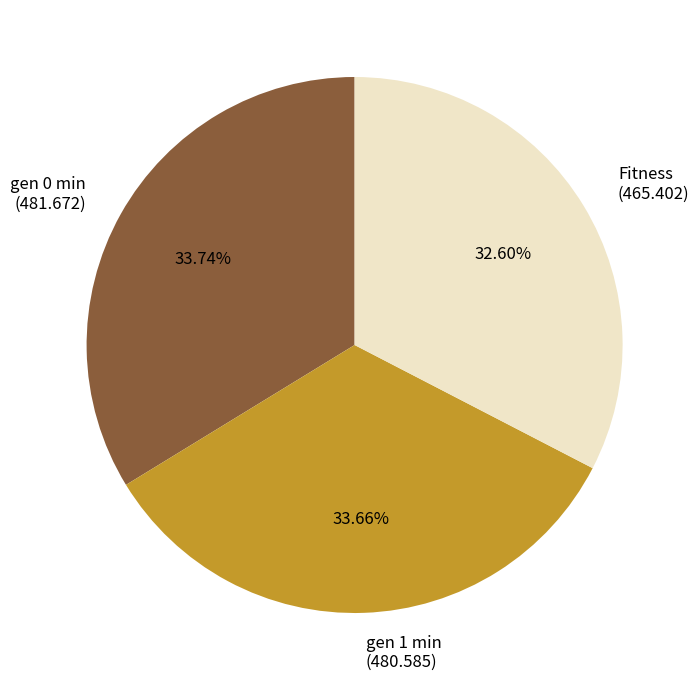

Is it true that gen 0 min is 29% of the pie?

False